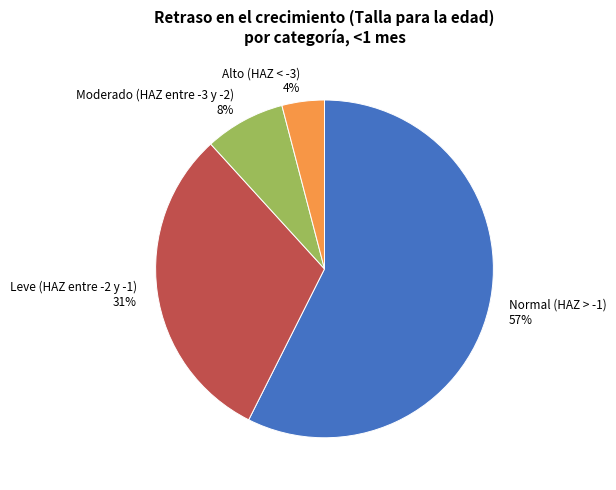

Which has a higher value, Normal (HAZ > -1) or Alto (HAZ < -3)?

Normal (HAZ > -1)